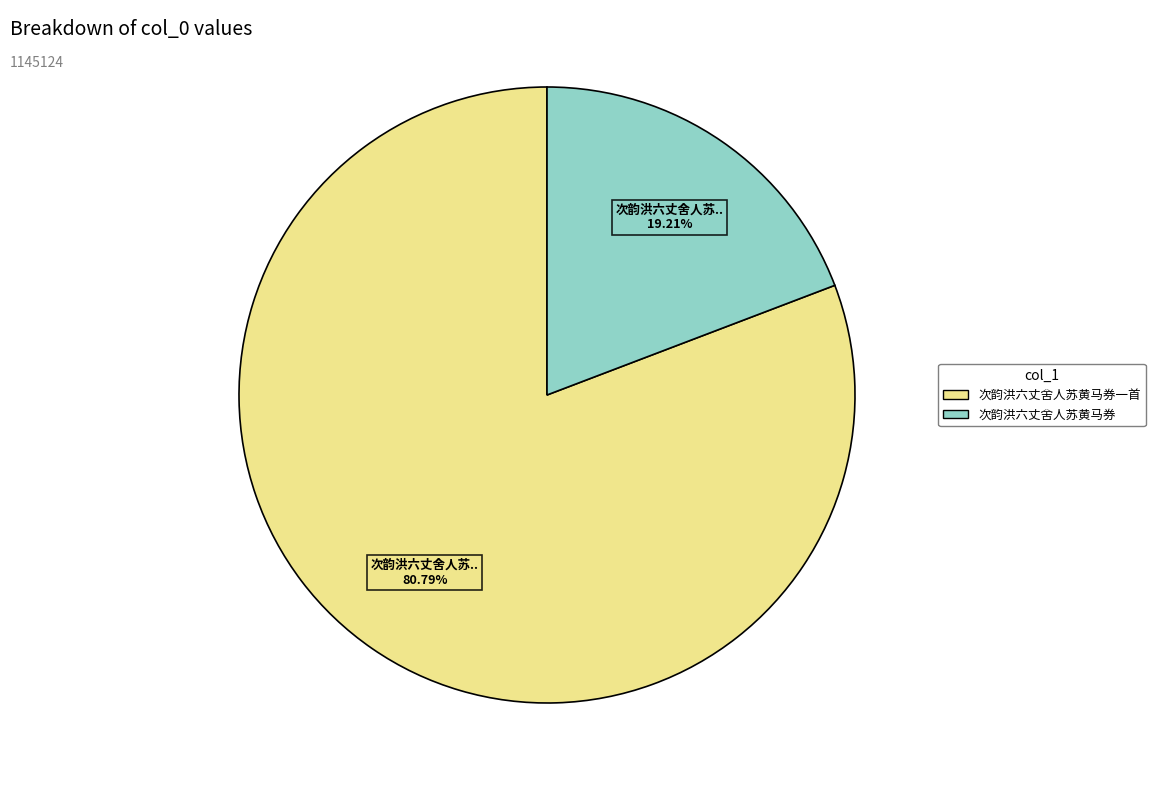

Combined, do 次韵洪六丈舍人苏黄马券一首 and 次韵洪六丈舍人苏黄马券 account for over 50%?

Yes